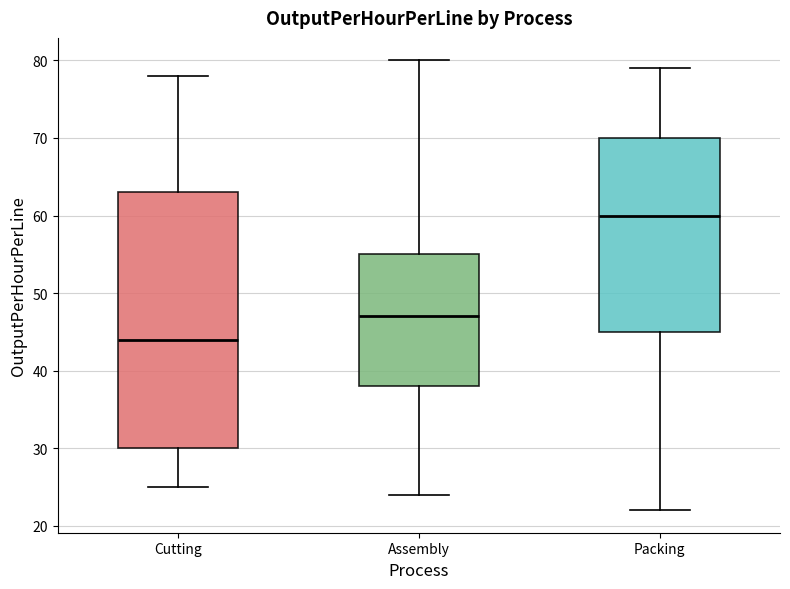

Reading left to right, read every box against the y-axis: the position of its median line, the range the box covers, and the ends of its whiskers. The values are not printed on the chart, so give them approximately, as read against the axis.

Cutting: median 44, box 30 to 63, whiskers 25 to 78
Assembly: median 47, box 38 to 55, whiskers 24 to 80
Packing: median 60, box 45 to 70, whiskers 22 to 79